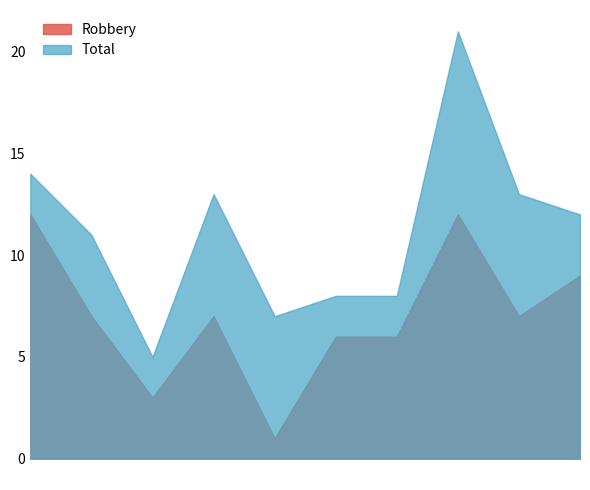

True or false: Total has more than 1 interior local peaks.

True